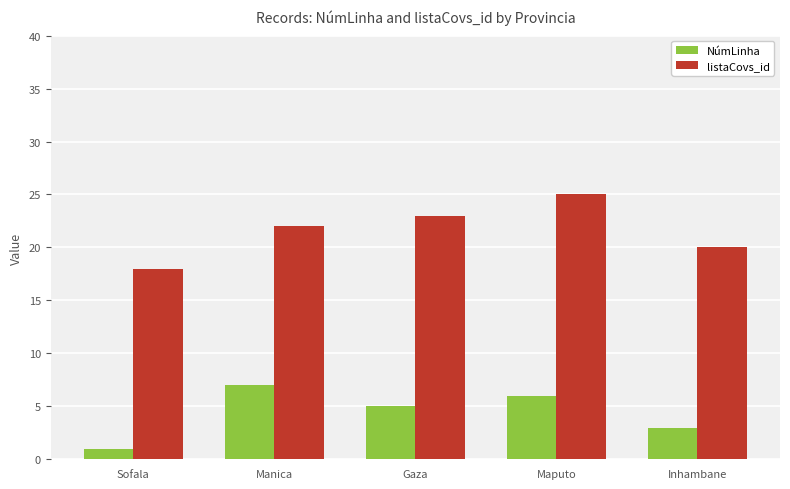

How many bars are there in total?

10